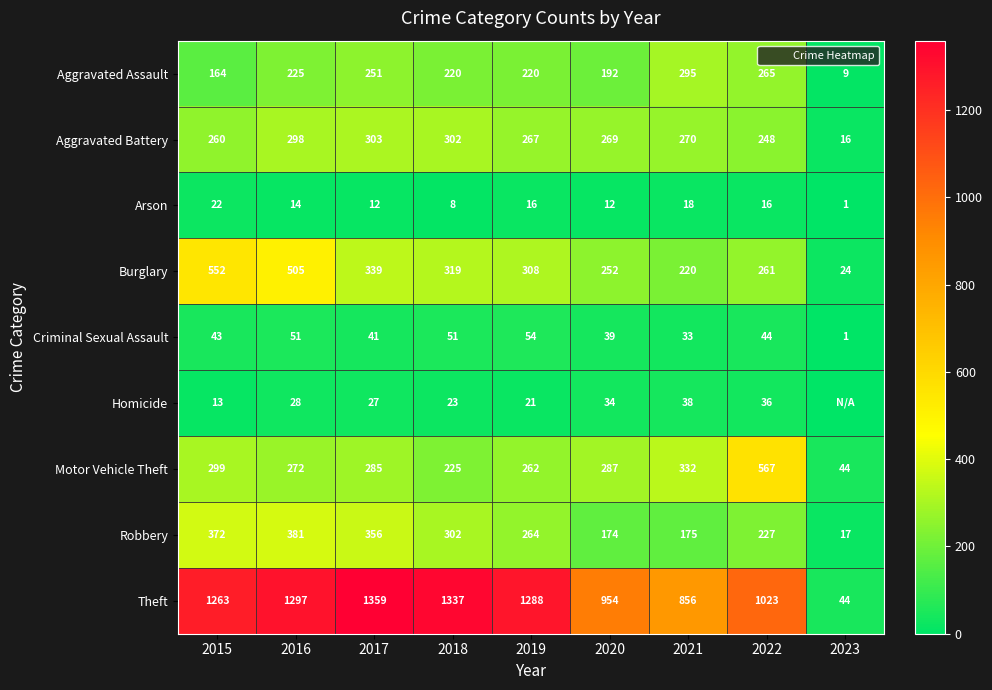

What is the sum of all Burglary values?

2780